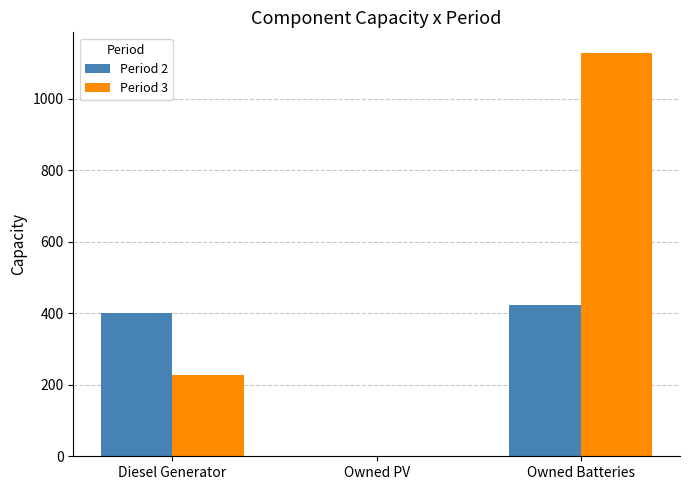

Does the chart contain stacked bars?

No